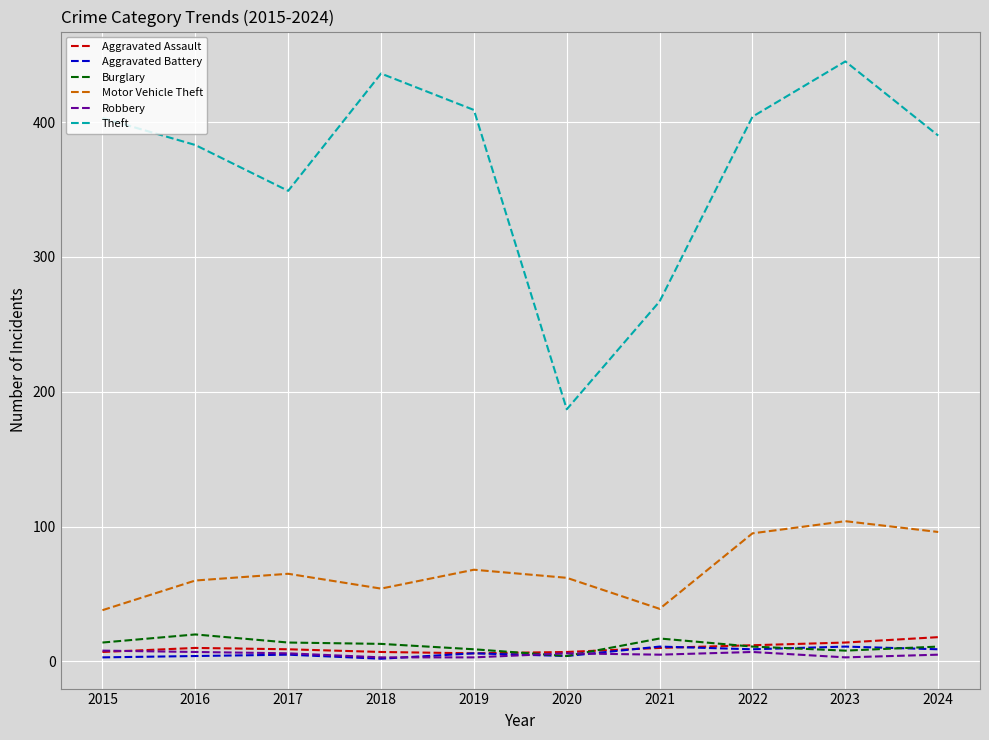

Count the Aggravated Battery values in the range 4 to 9.

6